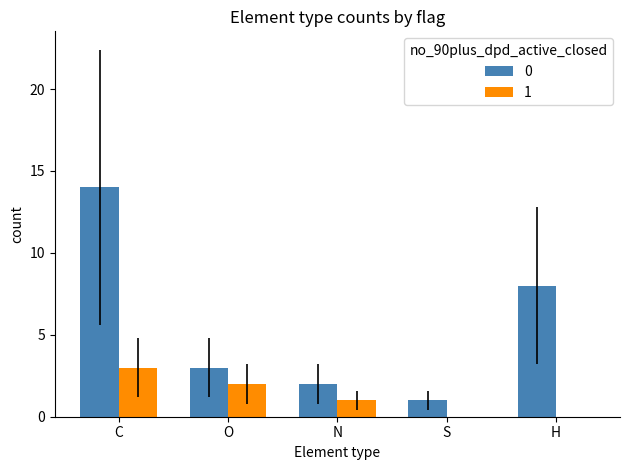

Which category has the highest value across all series?

C